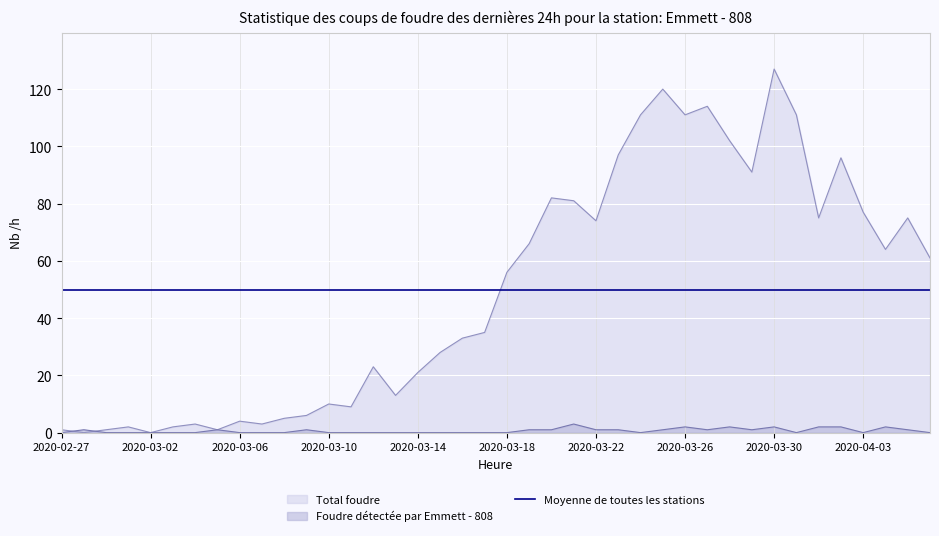

The Foudre détectée par Emmett - 808 series shows 2 at 2020-04-02. True or false?

True